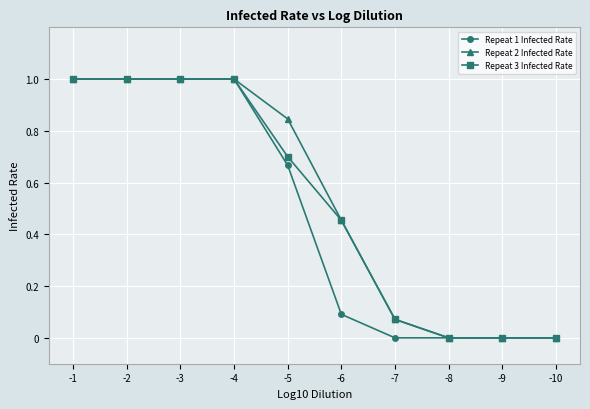

What is the value of the Repeat 1 Infected Rate point at the 4th from the left?

1.0